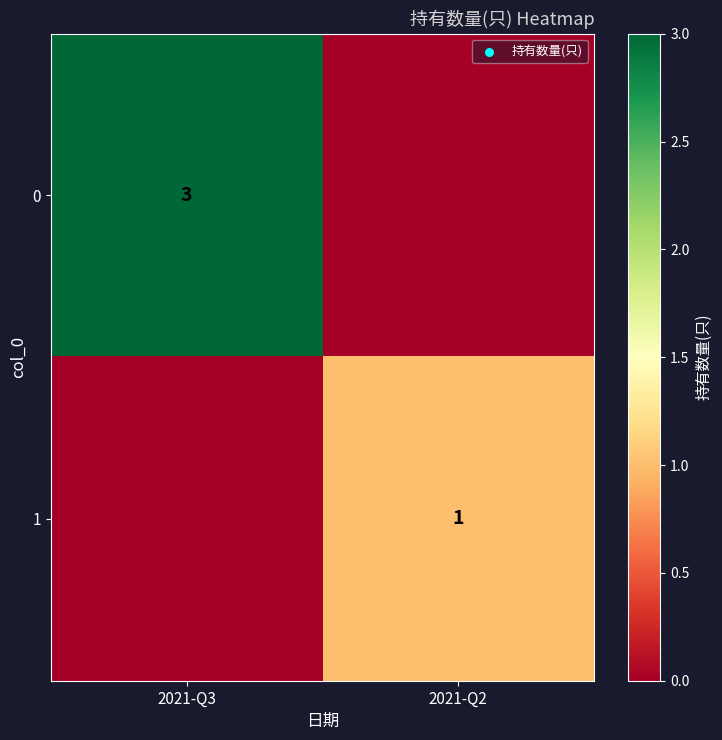

Is the value of 1 at 2021-Q2 greater than the value of 0 at 2021-Q3?

No